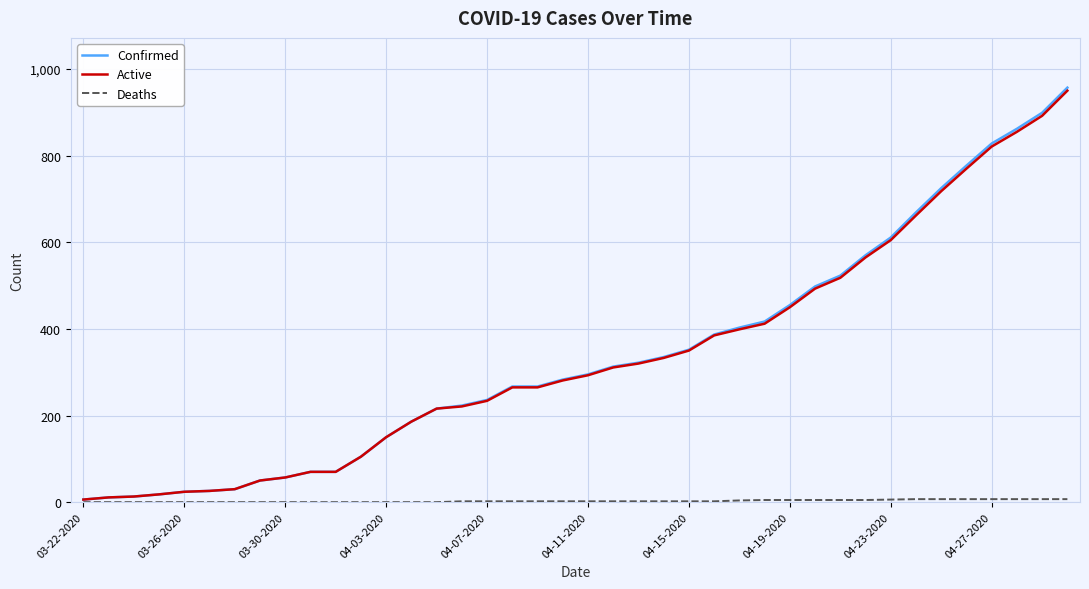

Which series has the widest spread of values?

Confirmed